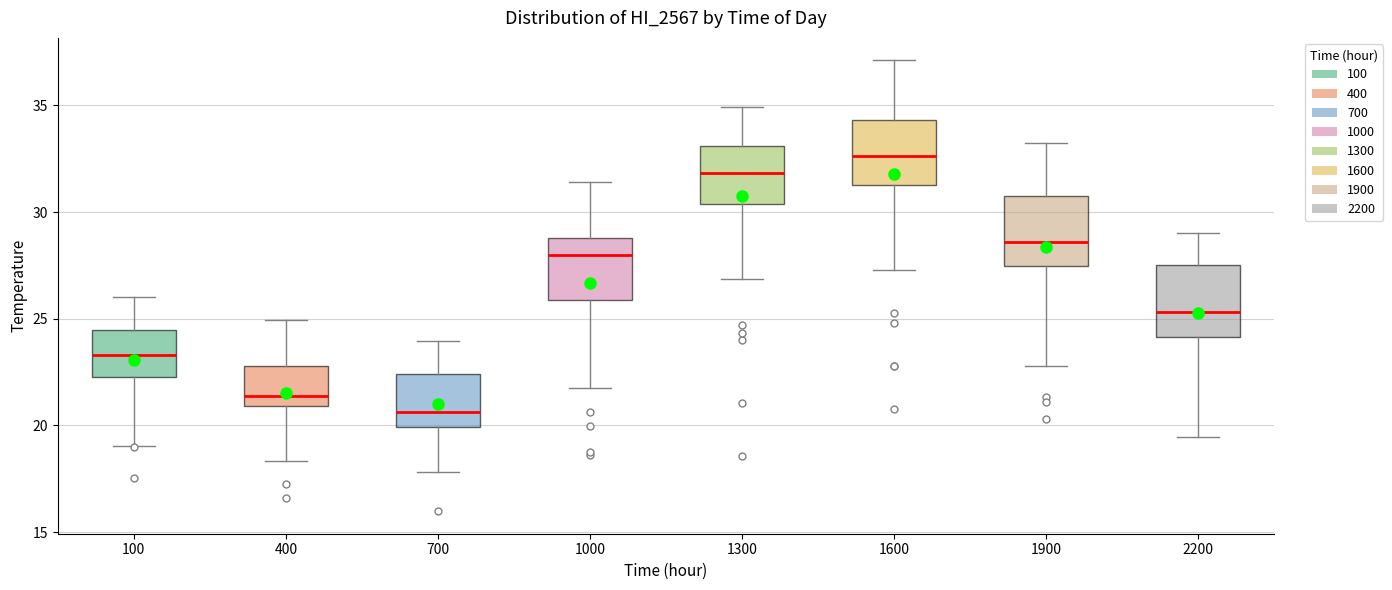

Which box's median line is the highest?

1600